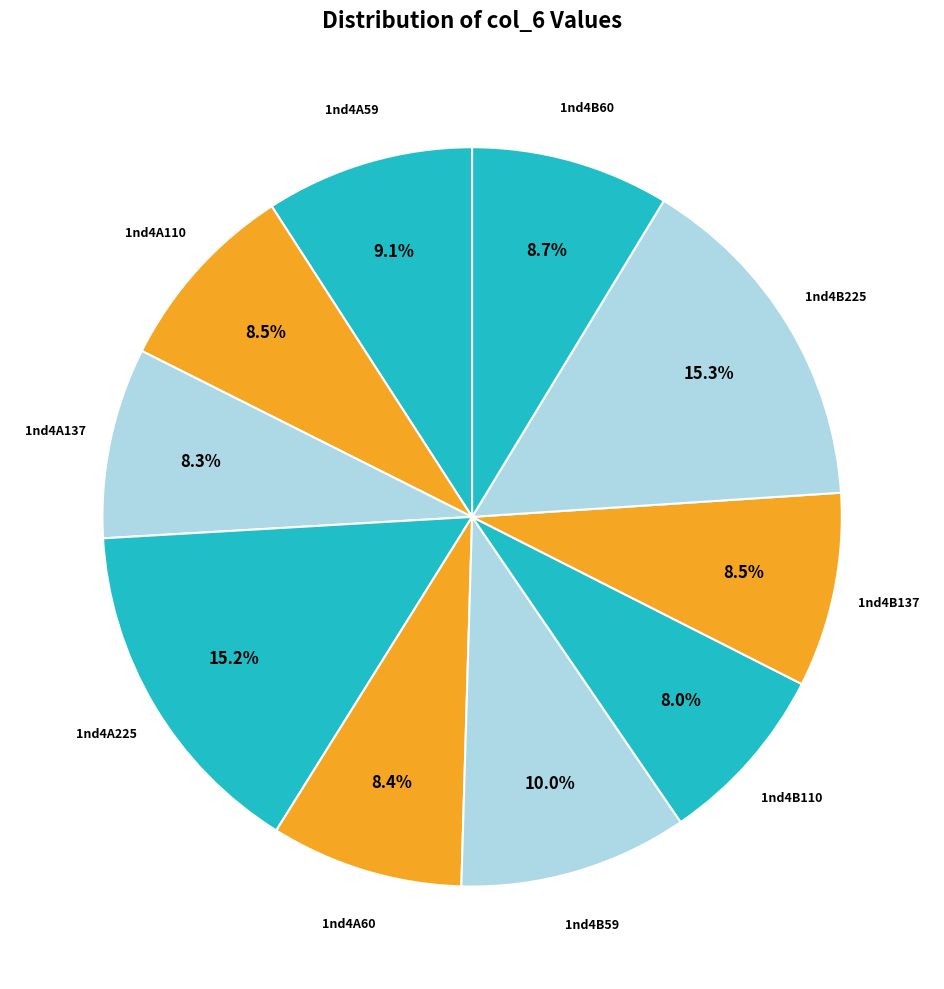

Approximately how many times larger is the value at 1nd4B137 compared to 1nd4B60?

1.0